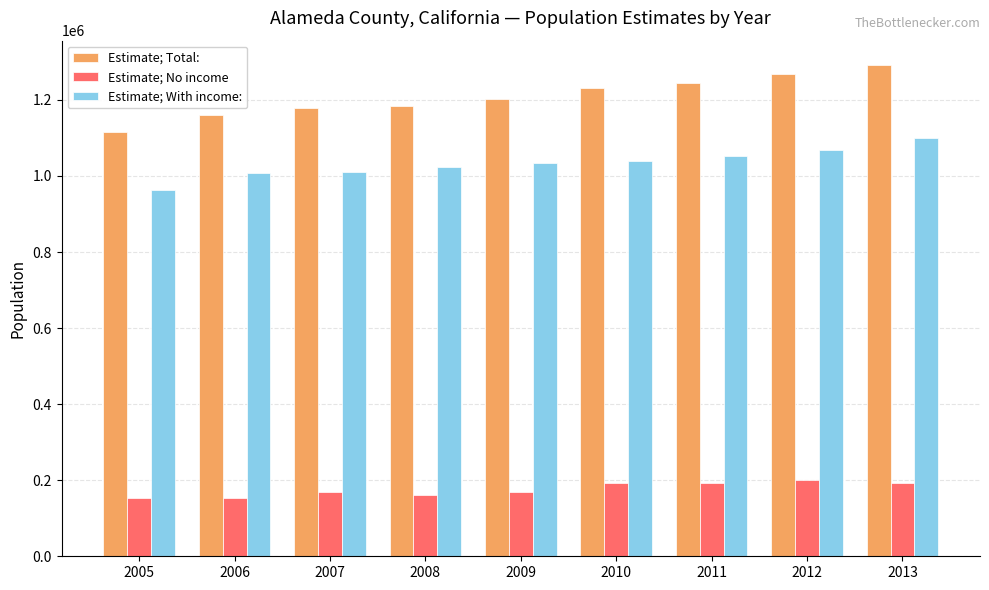

Rank the series by their average value, from highest to lowest.

Estimate; Total:, Estimate; With income:, Estimate; No income